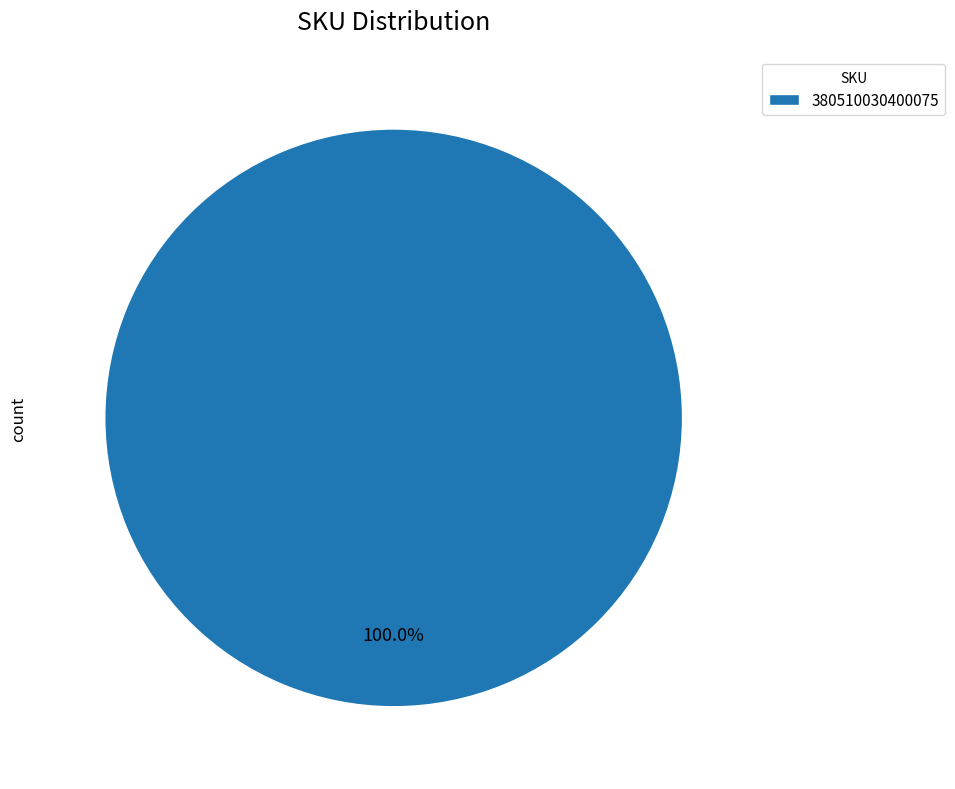

Count the number of slices in the pie.

1